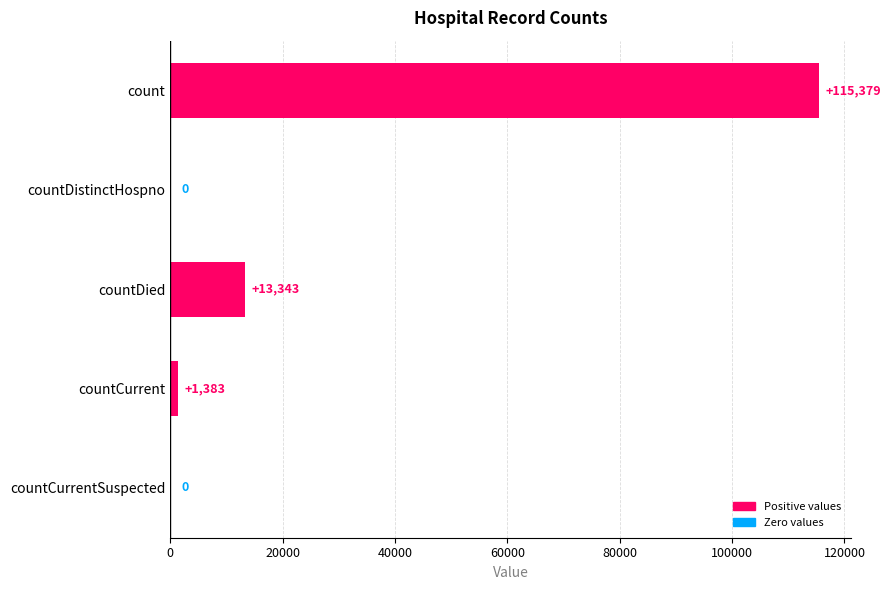

What is the sum of all values?

130105